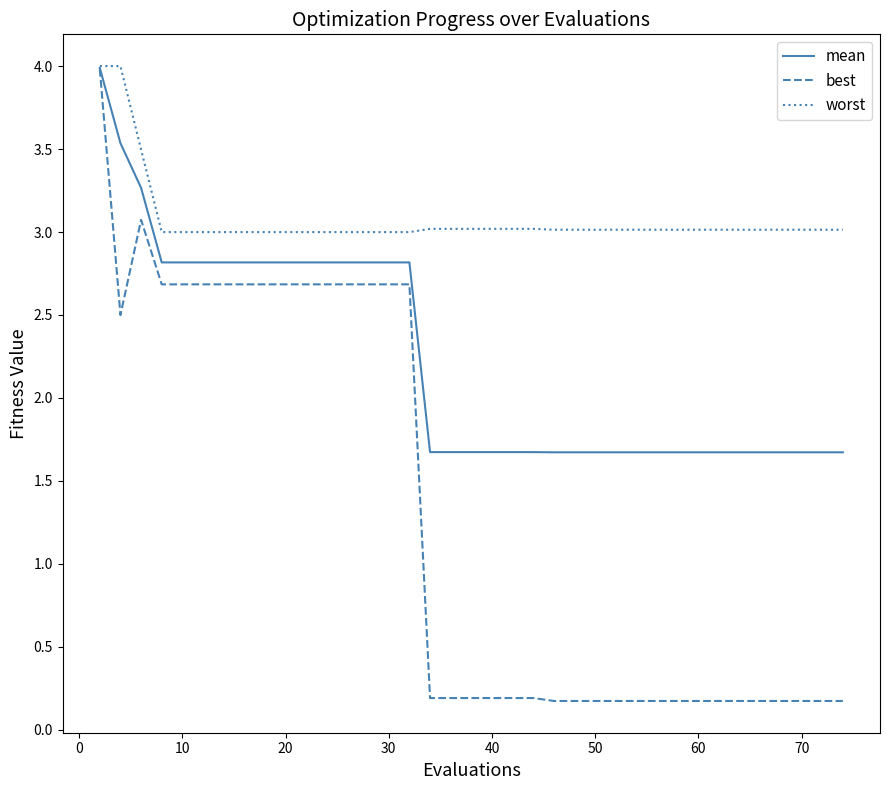

How many mean values are between 1 and 2?

23